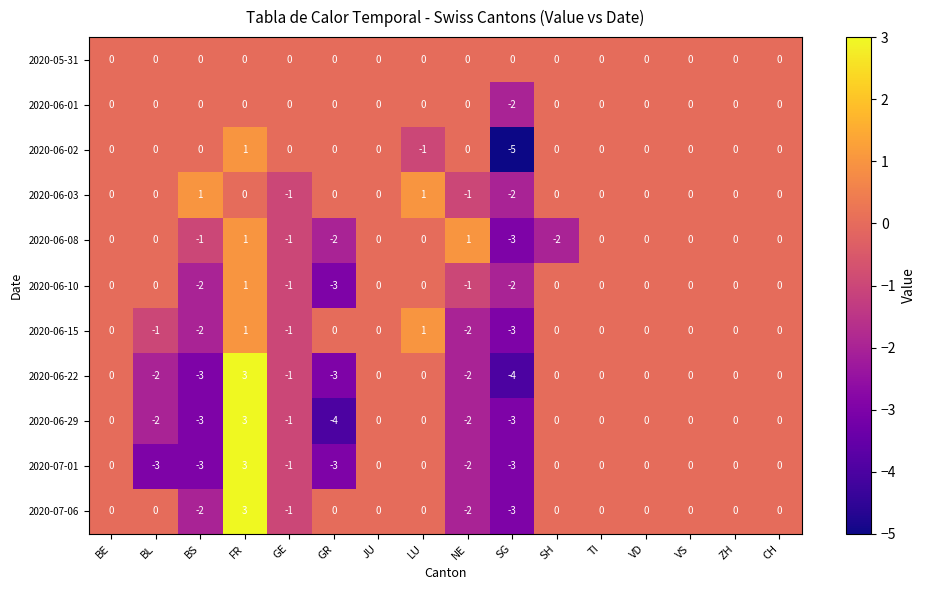

The value of 2020-06-22 at SG is -6. True or false?

False